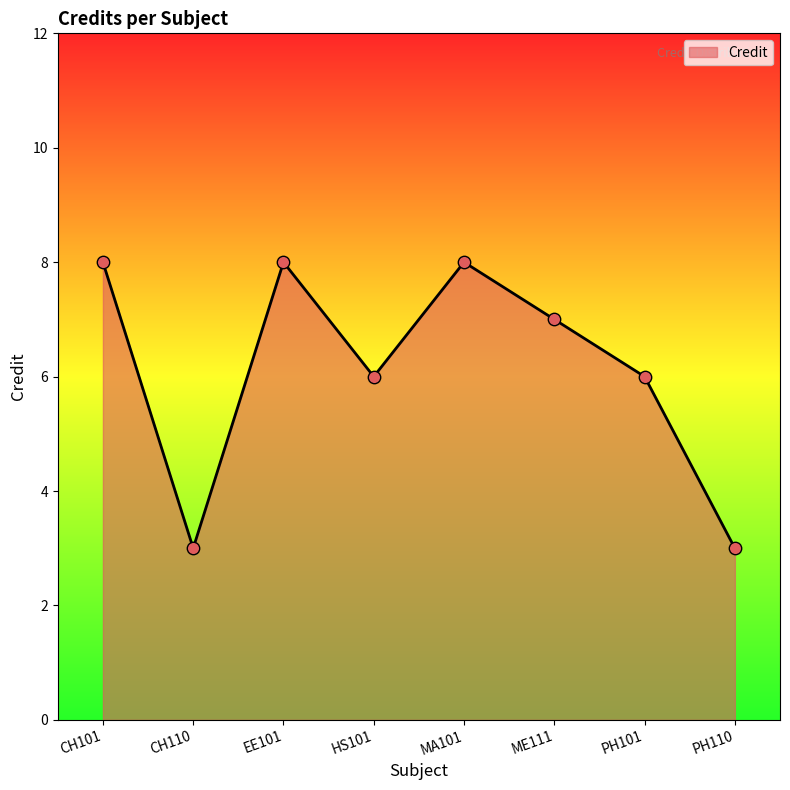

Approximately how many times larger is the value at CH101 compared to CH110?

2.7